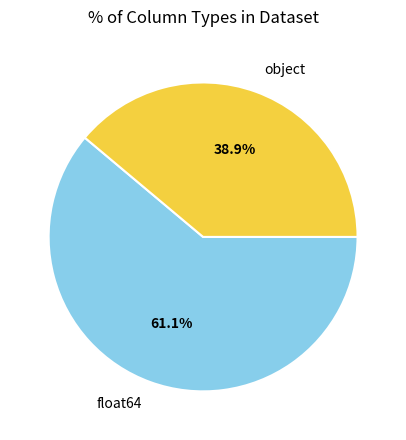

Which slice represents more than half of the pie?

float64